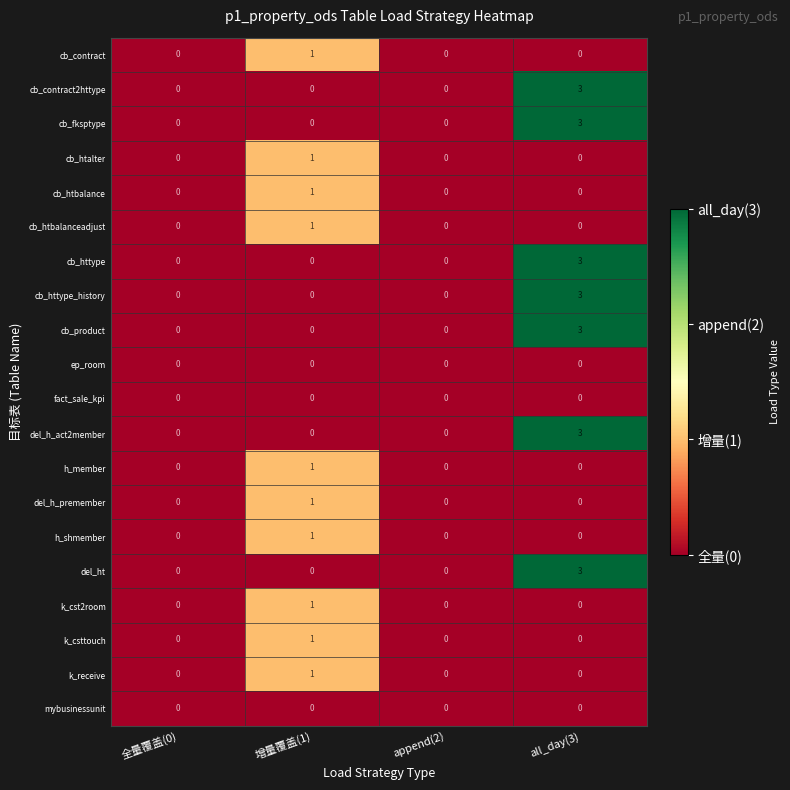

The value of cb_contract2httype at 增量覆盖(1) is 1. True or false?

False